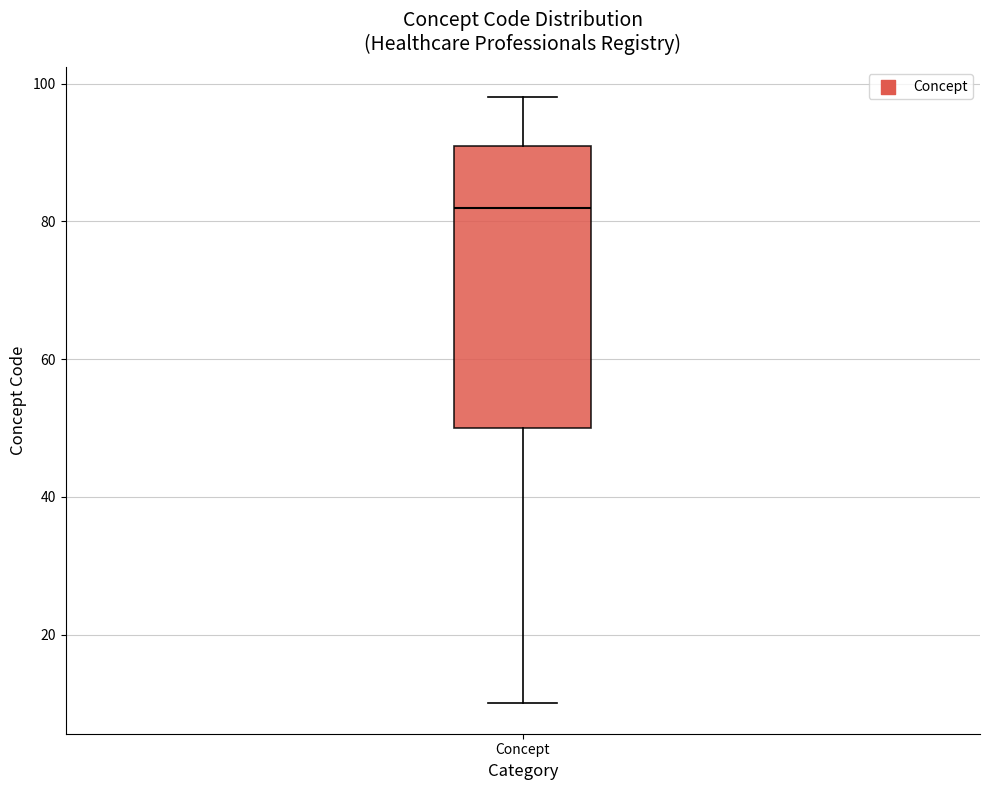

Transcribe this box plot: give where the median line is, the range the box spans, and where the two whiskers end, as read against the y-axis. The values are not printed on the chart, so give them approximately, as read against the axis.

median 82, box 50 to 92, whiskers 10 to 98